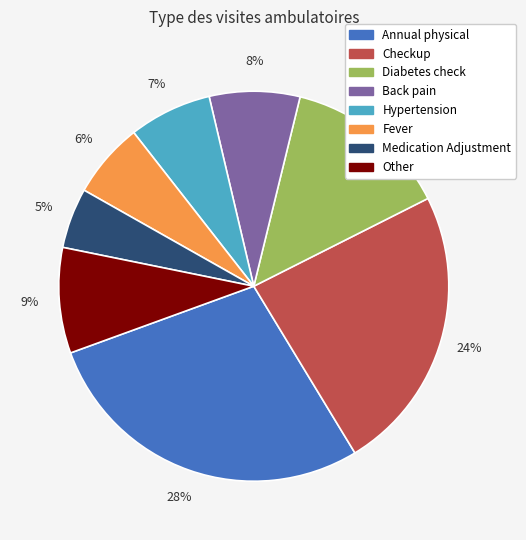

To the nearest percent, what is the difference between the largest and smallest slice percentages?

23%